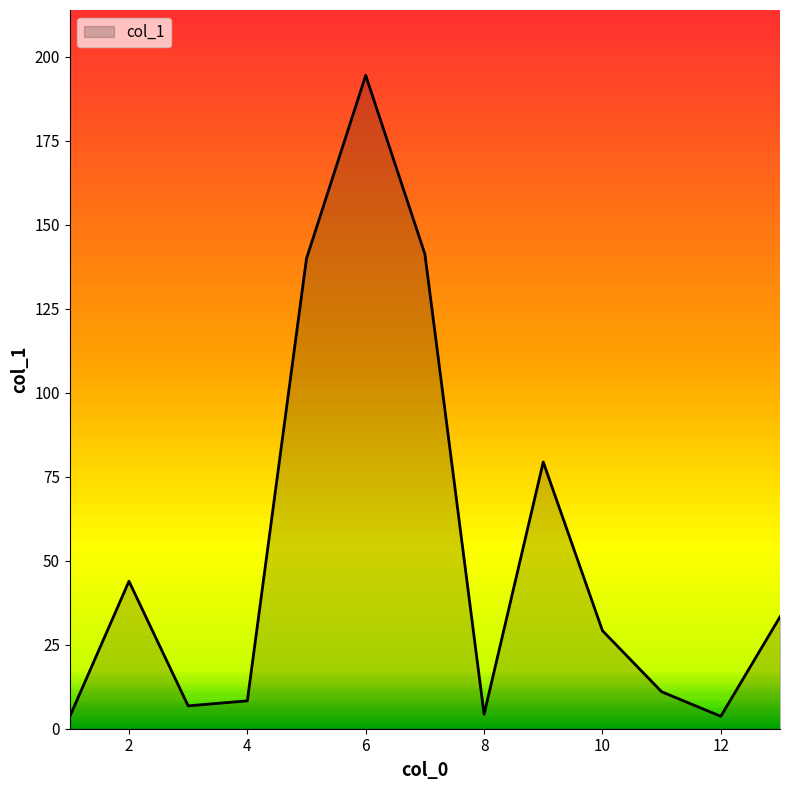

How many lines are shown in the chart?

1